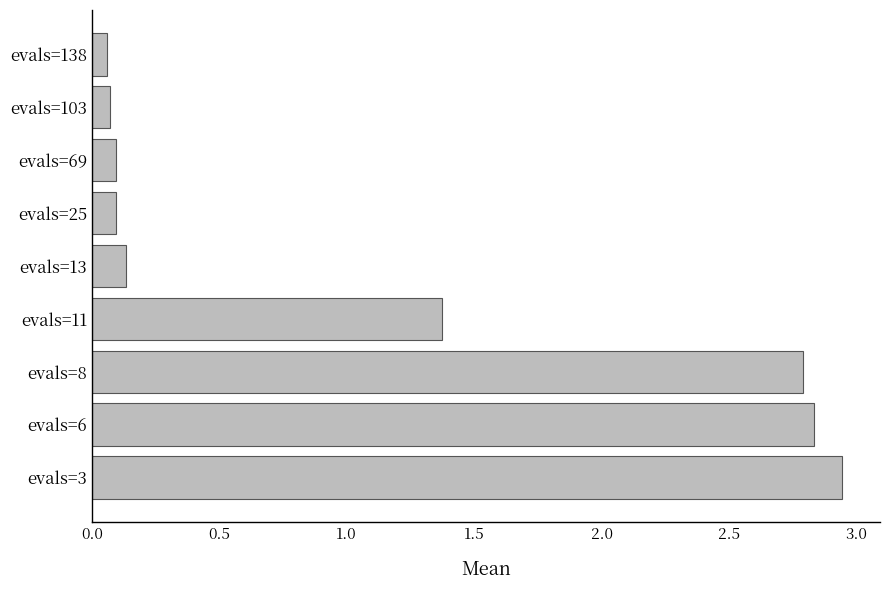

The value at evals=6 is 2.8. True or false?

True